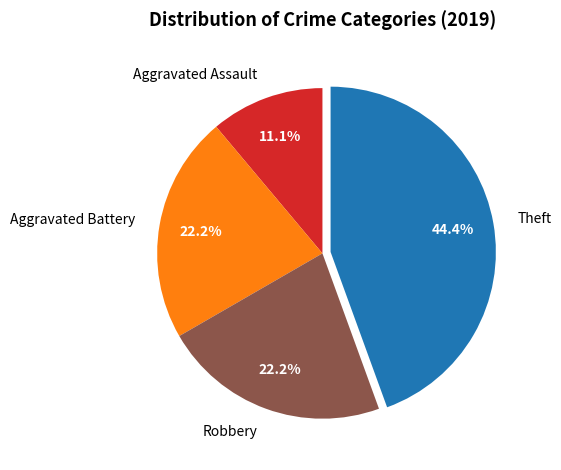

To the nearest percent, what is the combined percentage of Robbery and Aggravated Assault?

33%